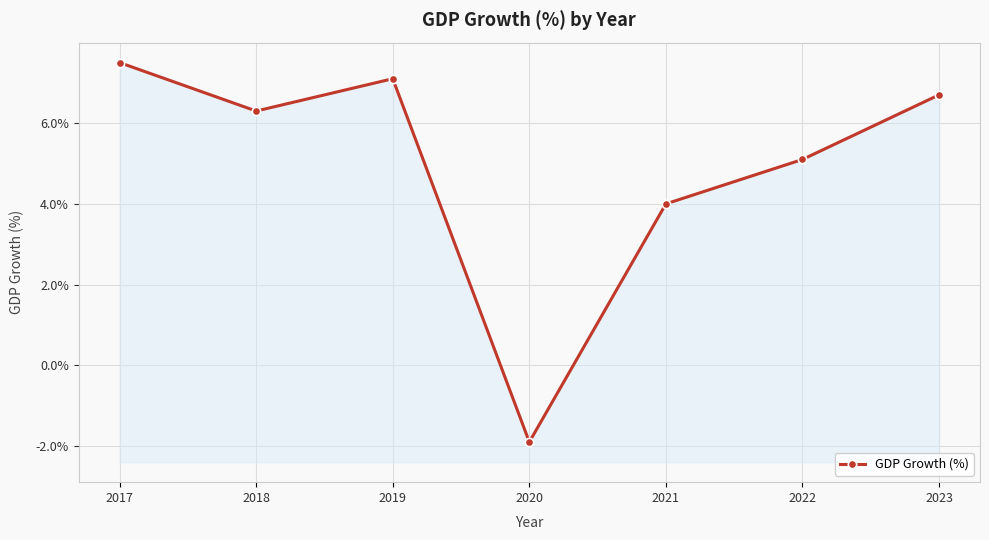

What is the sum of the values at 2018 and 2022?

11.4